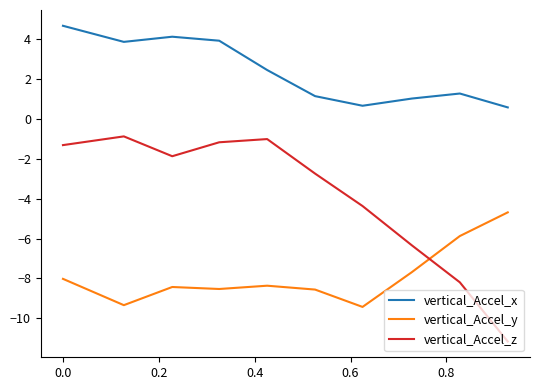

What is the minimum value shown in the chart?

-11.2